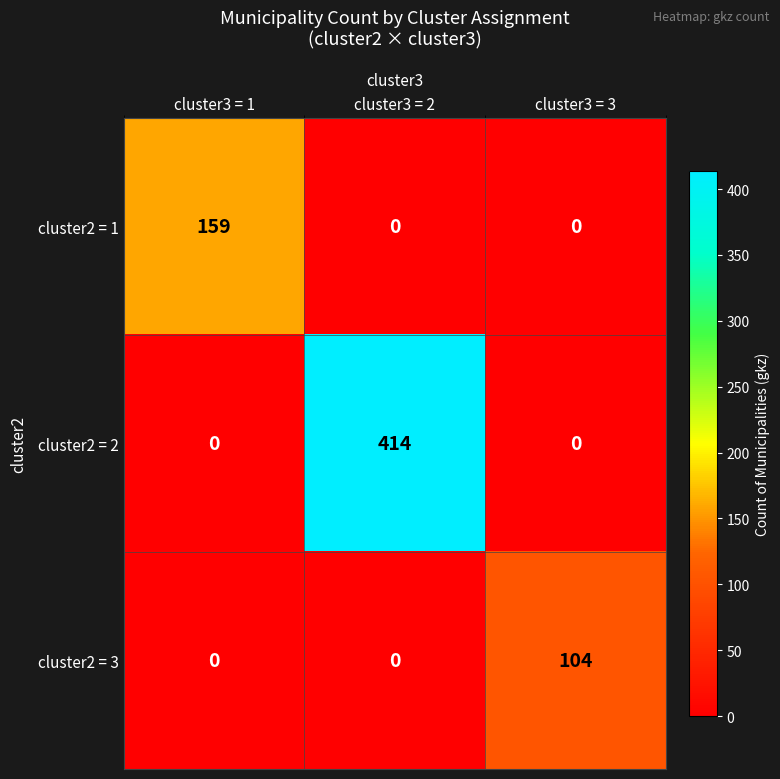

What is the maximum value for cluster2 = 2?

414